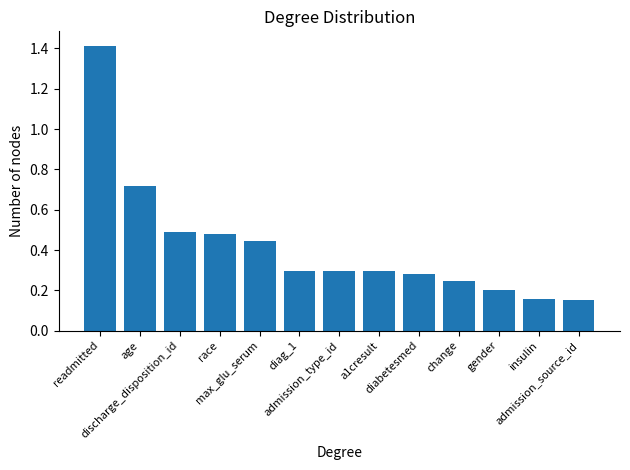

What is the greatest value displayed?

1.4